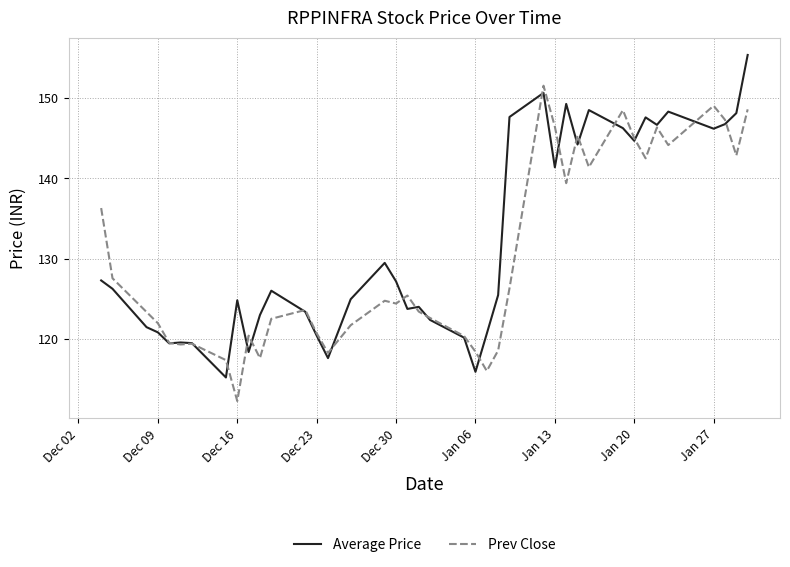

What is the maximum value for Average Price?

155.4